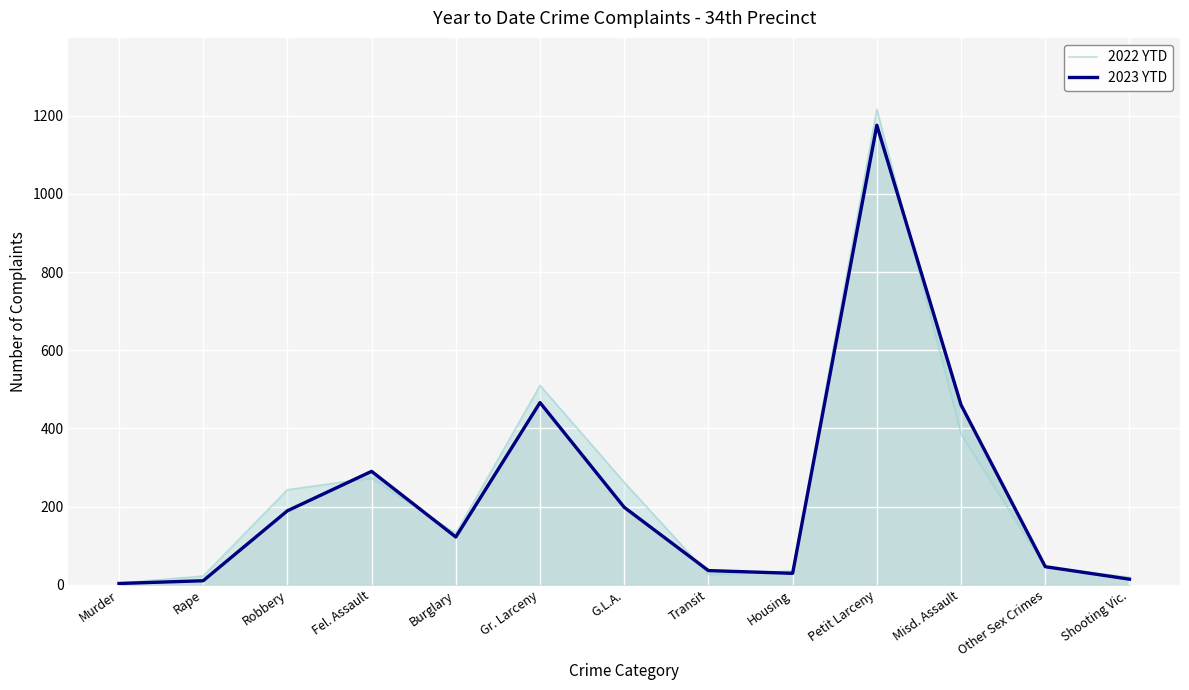

Reading right to left, transcribe all the data shown in this chart.

2022 YTD: Shooting Vic.=19	Other Sex Crimes=45	Misd. Assault=385	Petit Larceny=1217	Housing=35	Transit=26	G.L.A.=262	Gr. Larceny=510	Burglary=131	Fel. Assault=273	Robbery=243	Rape=22	Murder=4
2023 YTD: Shooting Vic.=14	Other Sex Crimes=46	Misd. Assault=460	Petit Larceny=1176	Housing=29	Transit=36	G.L.A.=198	Gr. Larceny=466	Burglary=122	Fel. Assault=290	Robbery=189	Rape=10	Murder=3